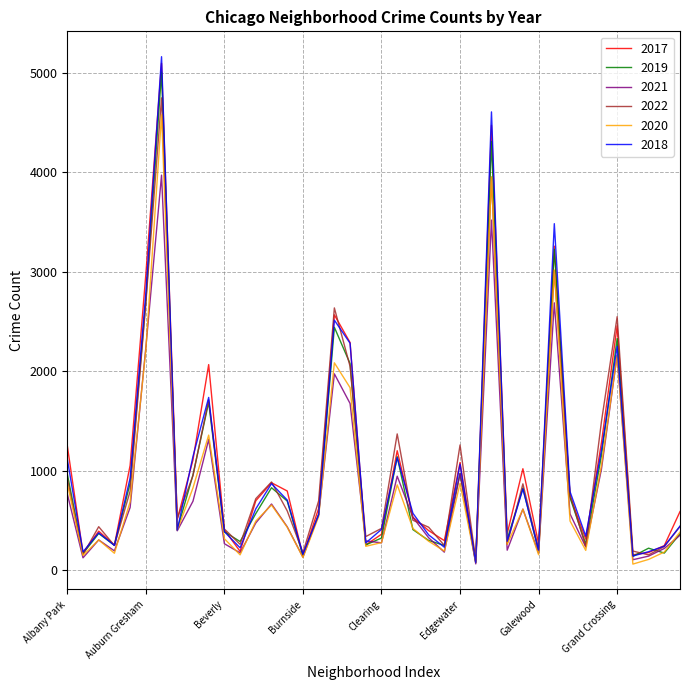

Which series has the largest range (max minus min)?

2018